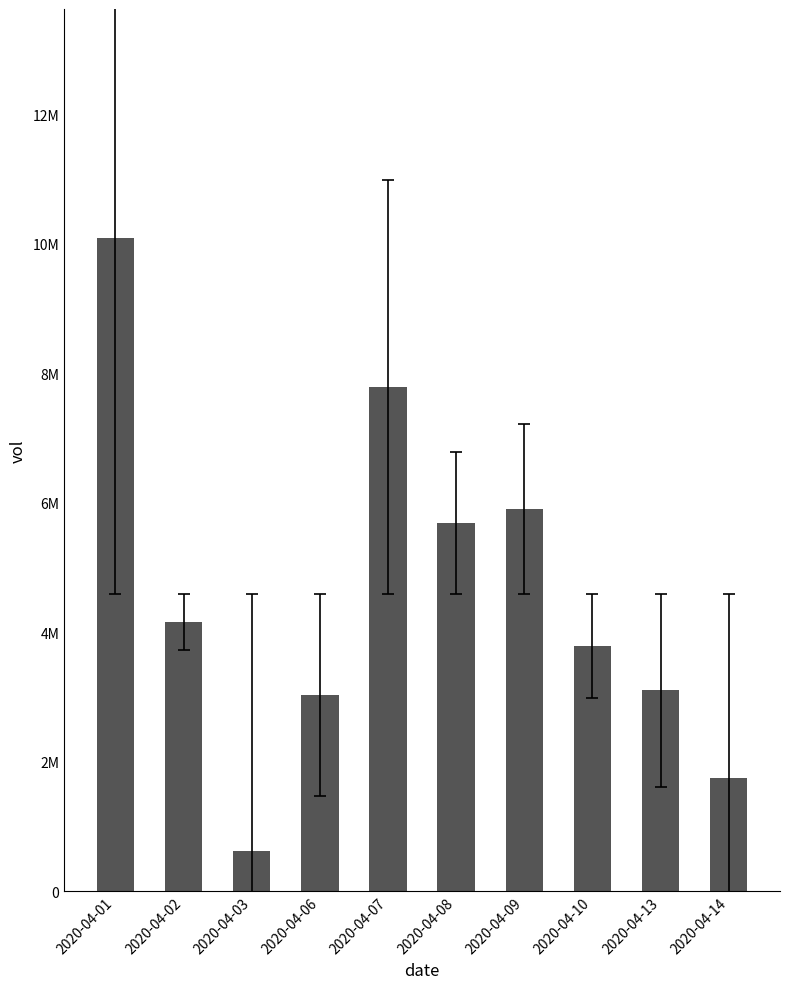

Between 2020-04-01 and 2020-04-08, which is larger?

2020-04-01